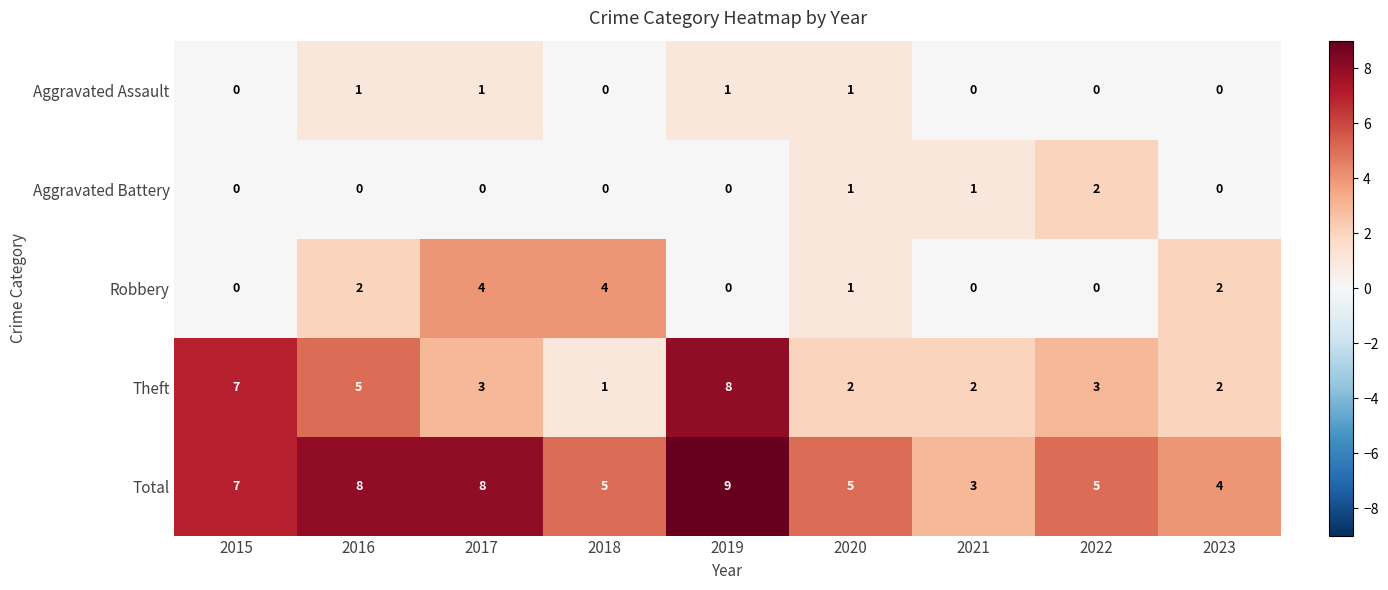

Which series has the largest total across all categories?

Total